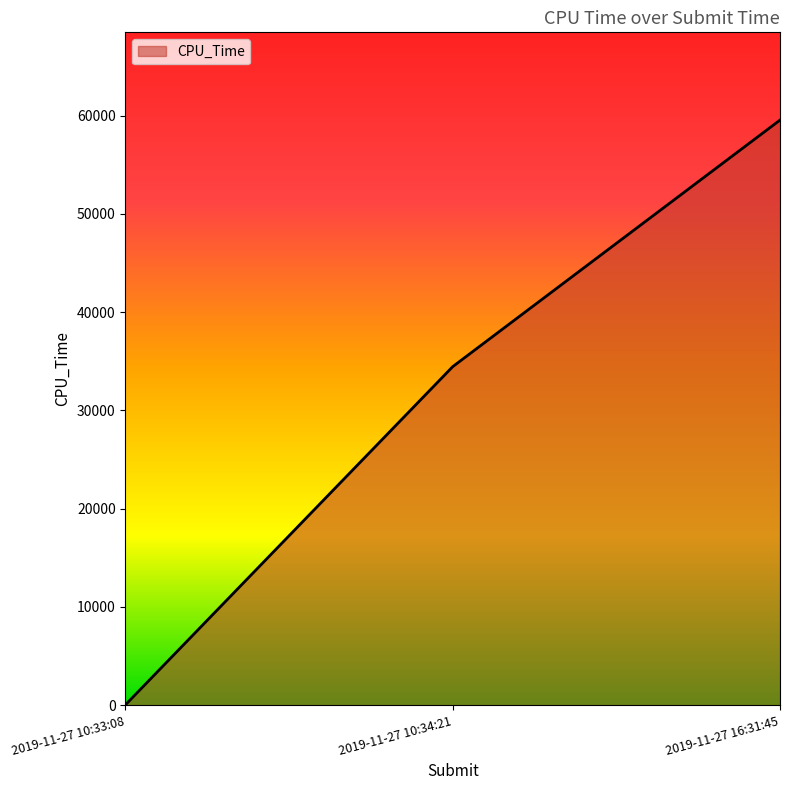

What is the greatest value displayed?

59542.0